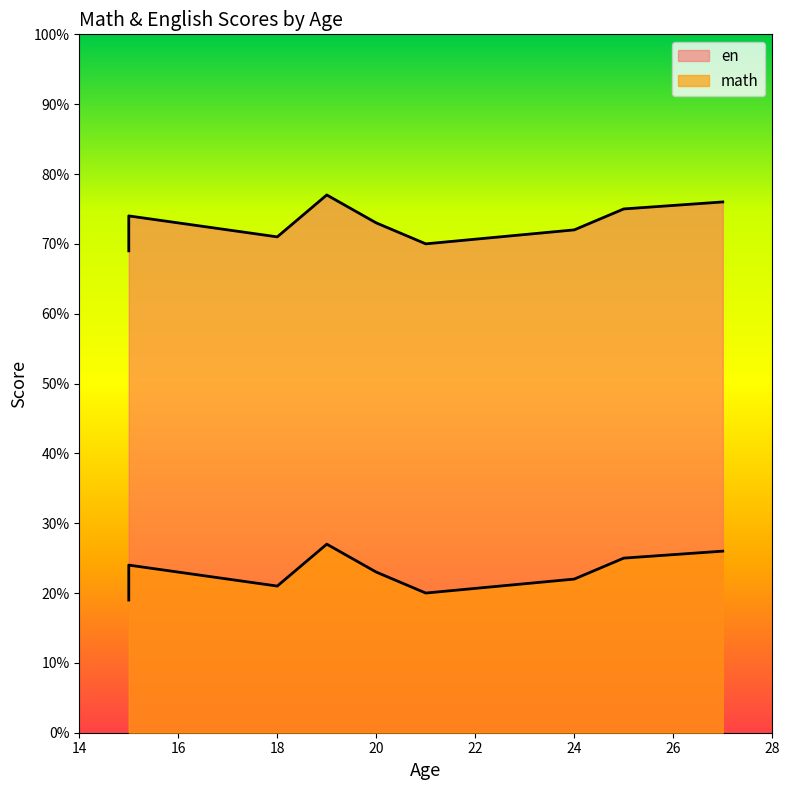

What is the difference between the second highest and second lowest values in the en series?

6